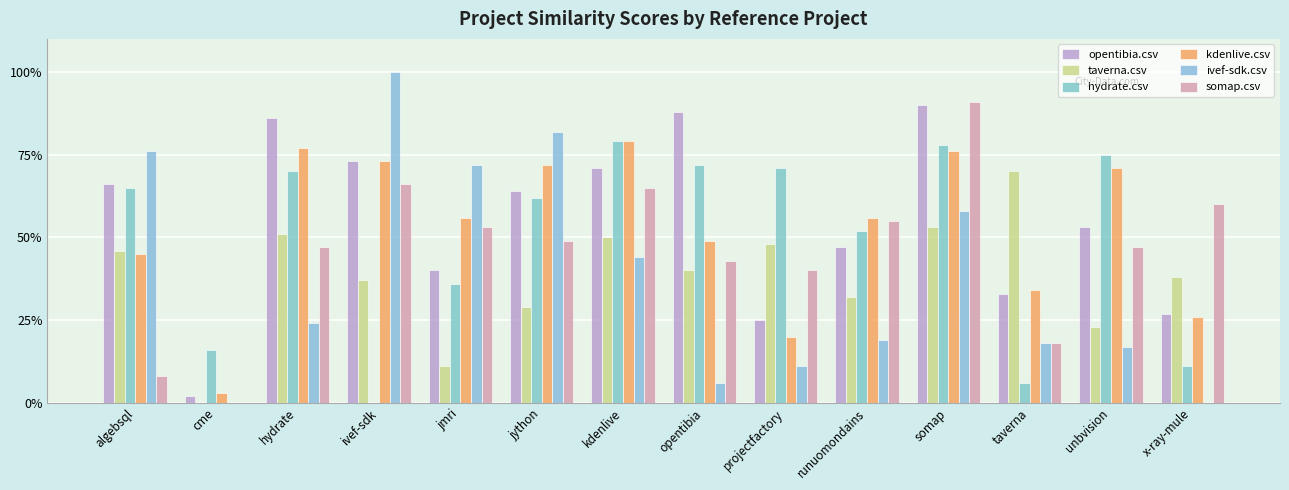

Are the bars horizontal?

No